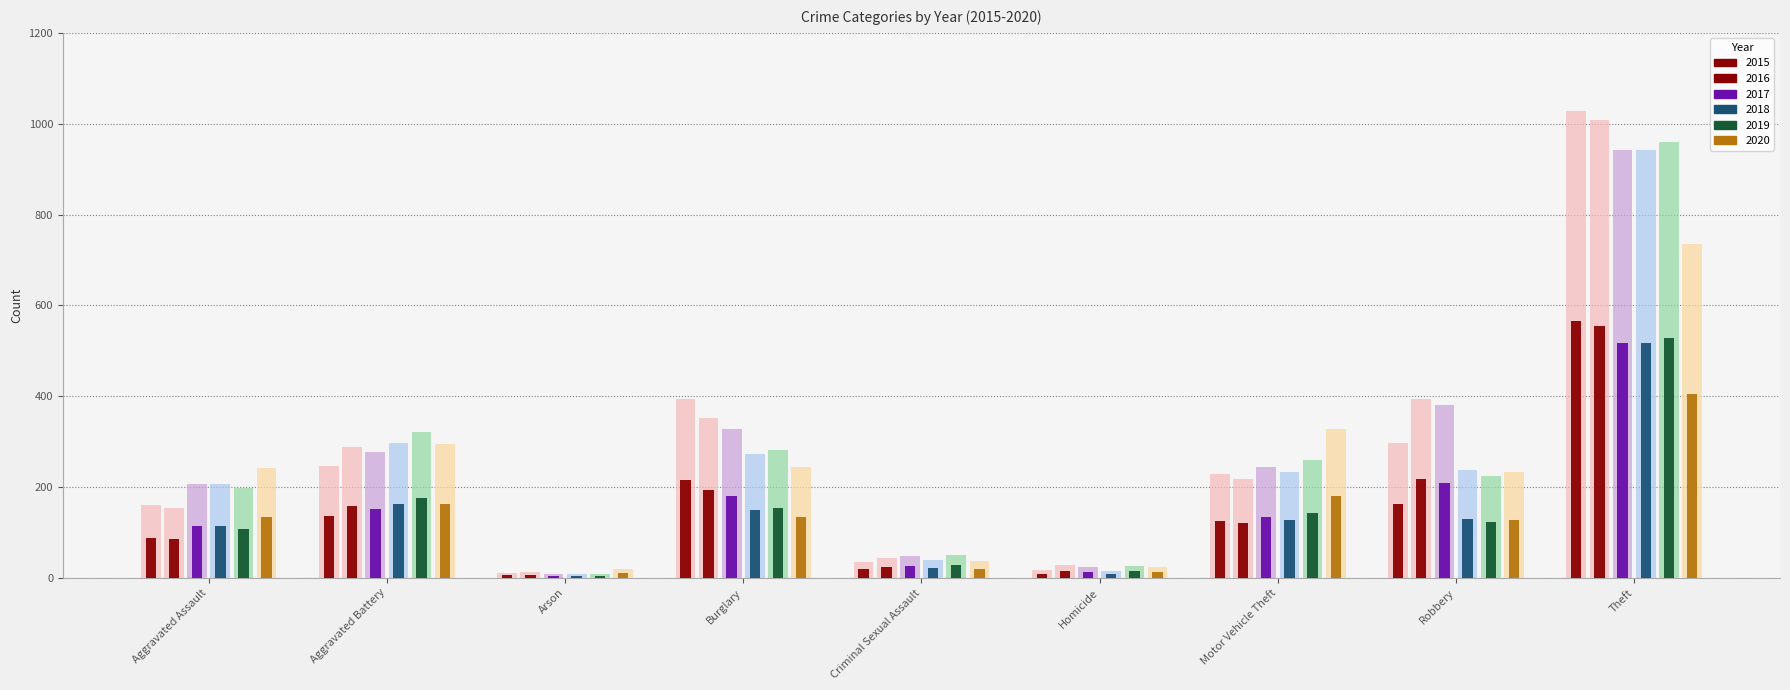

At which category is the sum across all series the highest?

Theft